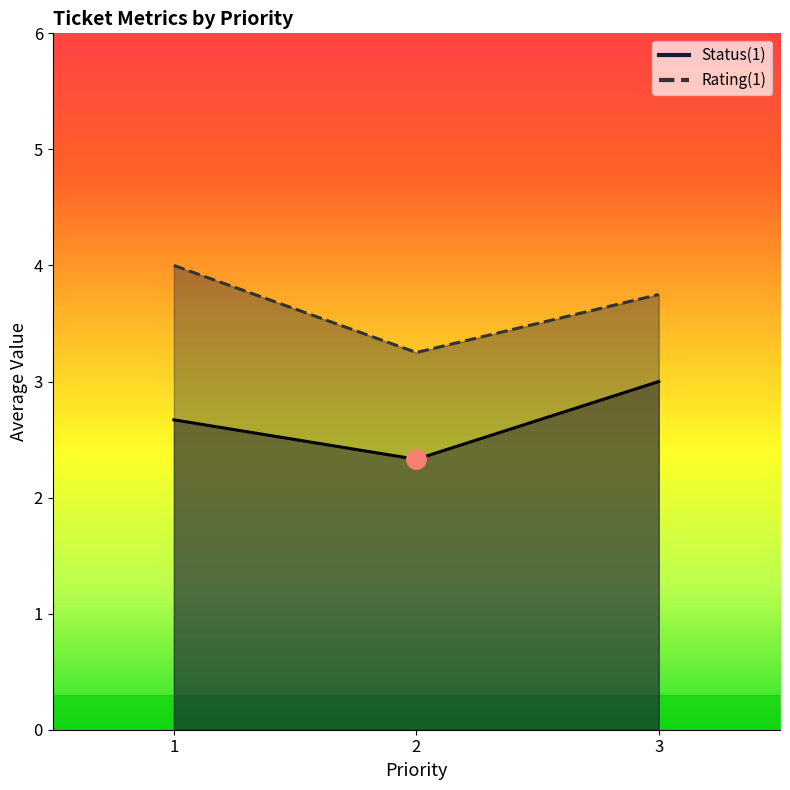

What is the spread (max minus min) of values at 1?

1.3